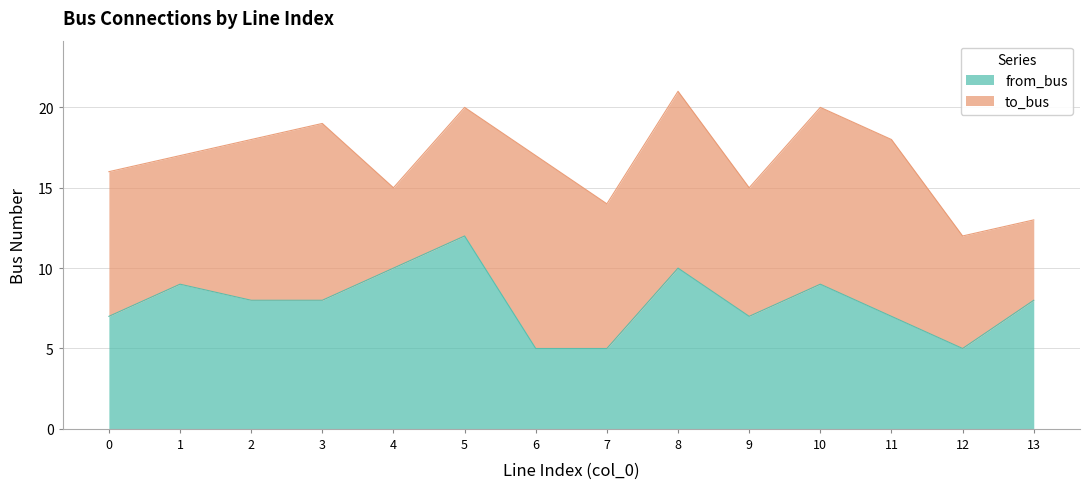

The chart shows a value of 6 at 4. True or false?

False